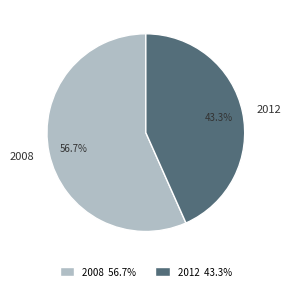

How many segments does this pie chart have?

2